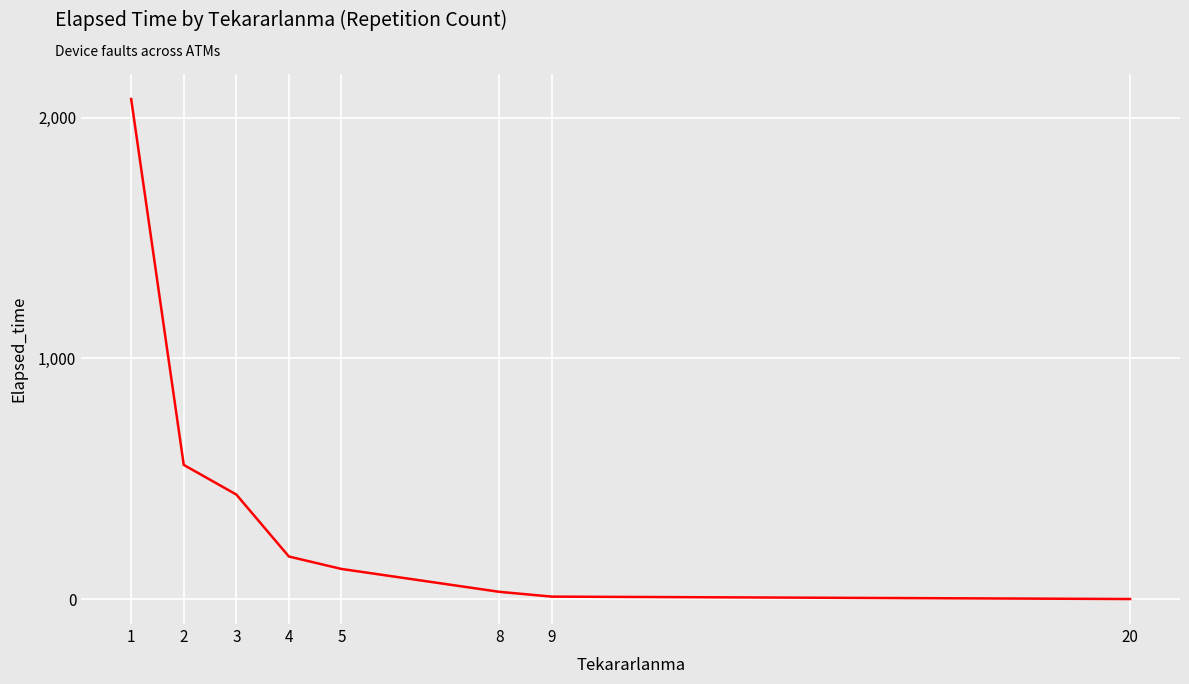

What is the average value?

426.5